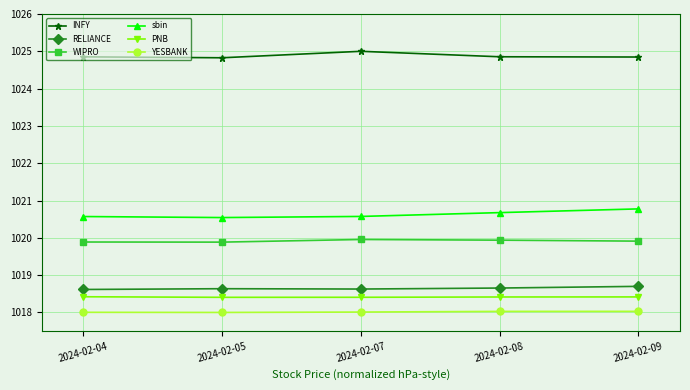

What are all the series names shown in the legend?

INFY, RELIANCE, WIPRO, sbin, PNB, YESBANK